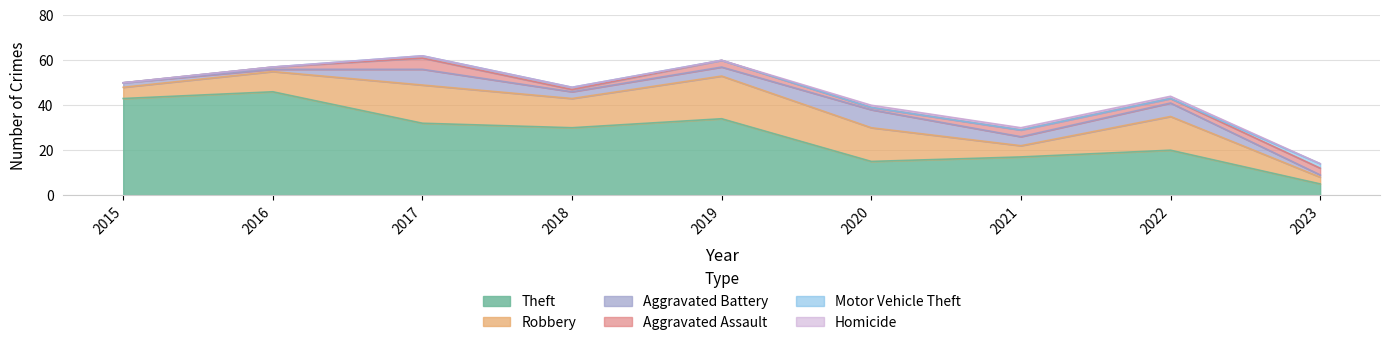

The value of Aggravated Battery at 2016 is 0. True or false?

False